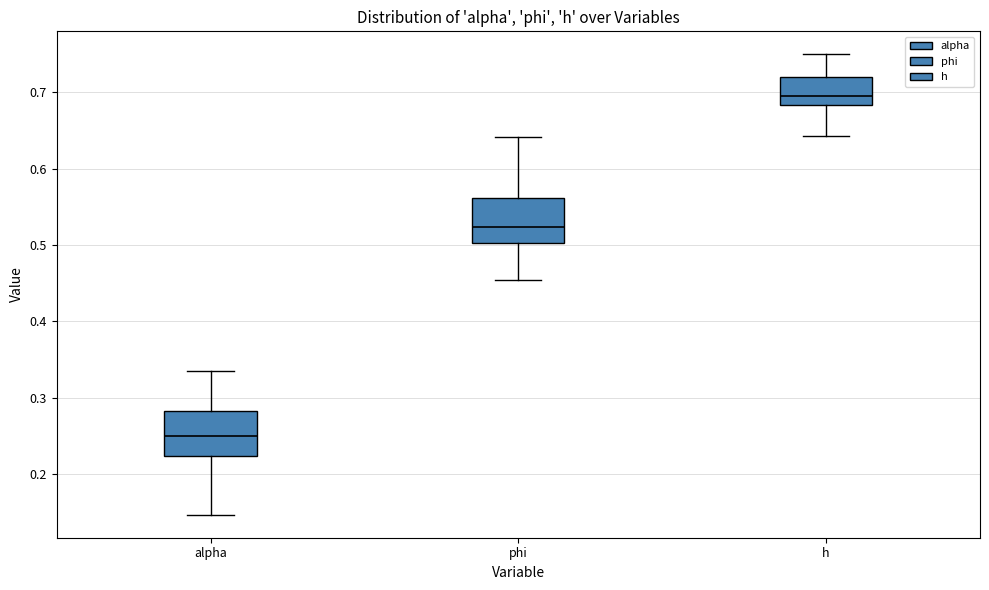

Reading left to right, read every box against the y-axis: the position of its median line, the range the box covers, and the ends of its whiskers. The values are not printed on the chart, so give them approximately, as read against the axis.

alpha: median 0.25, box 0.22 to 0.28, whiskers 0.15 to 0.34
phi: median 0.52, box 0.50 to 0.56, whiskers 0.45 to 0.64
h: median 0.70, box 0.68 to 0.72, whiskers 0.64 to 0.75